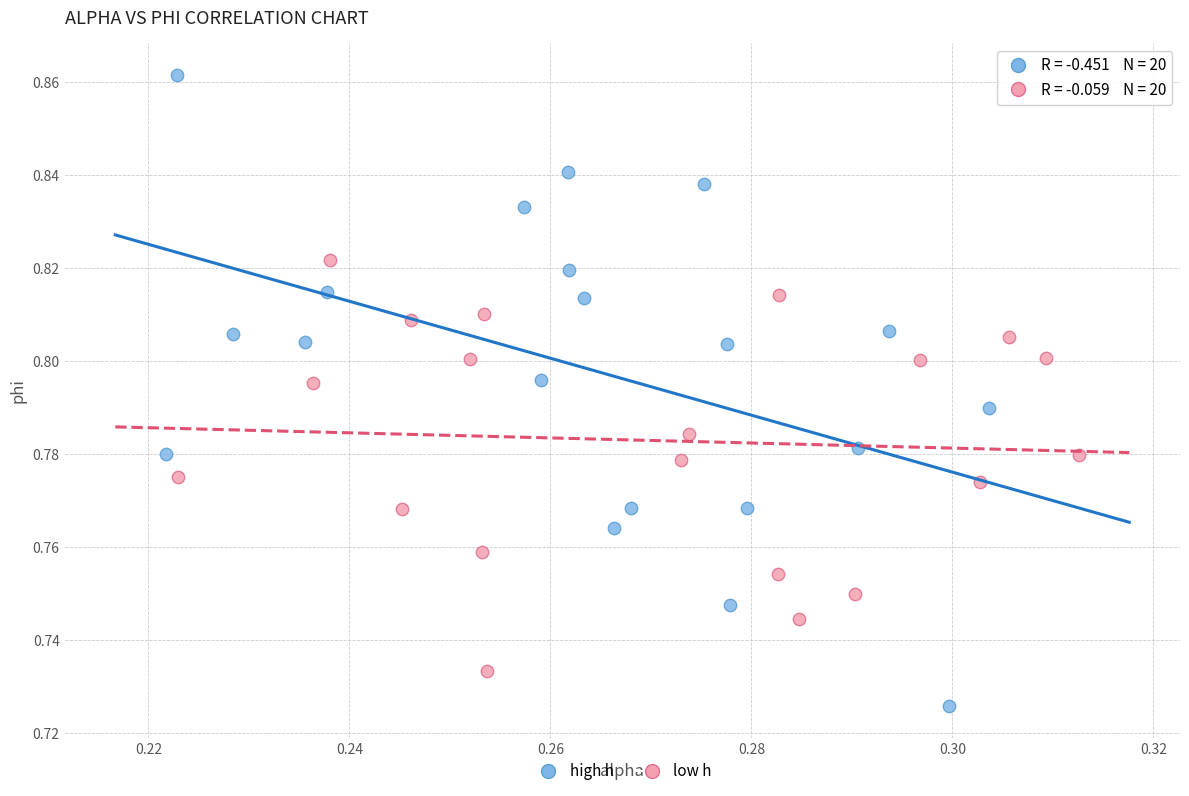

What are all the series names shown in the legend?

high h, low h